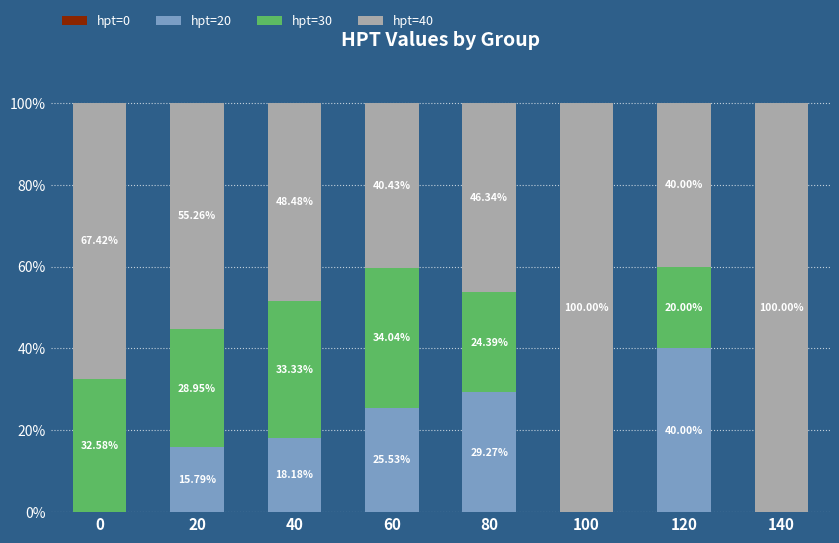

What is the total value across all series at 60?

100.0